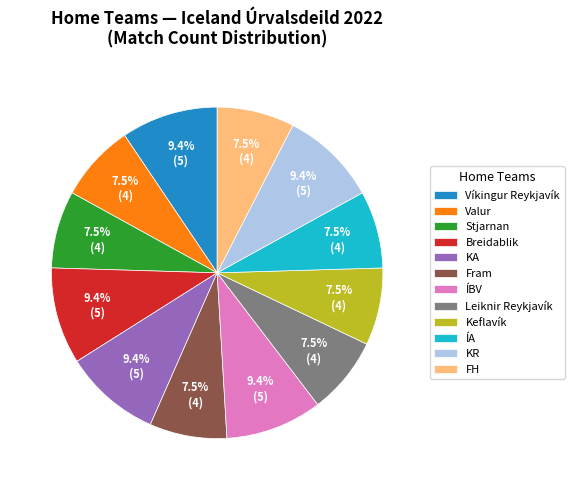

What is the total percentage of Keflavík and Breidablik?

17.0%